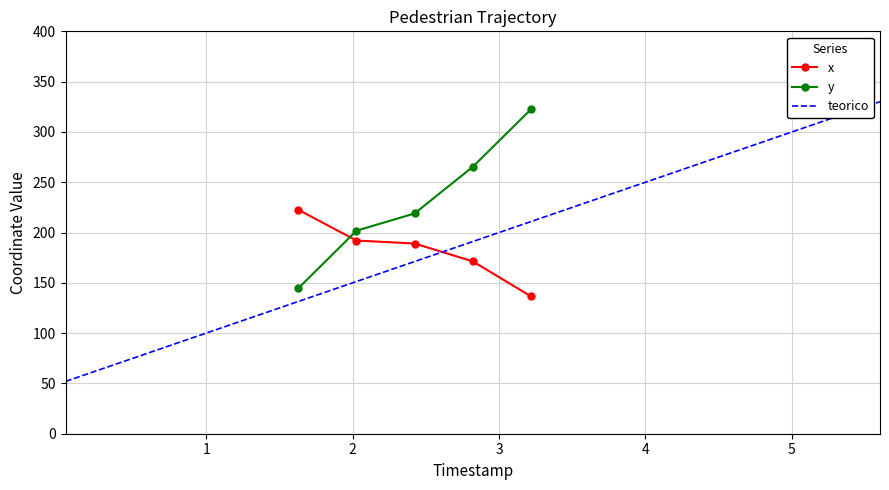

What is the highest value of the y_coords series?

322.4